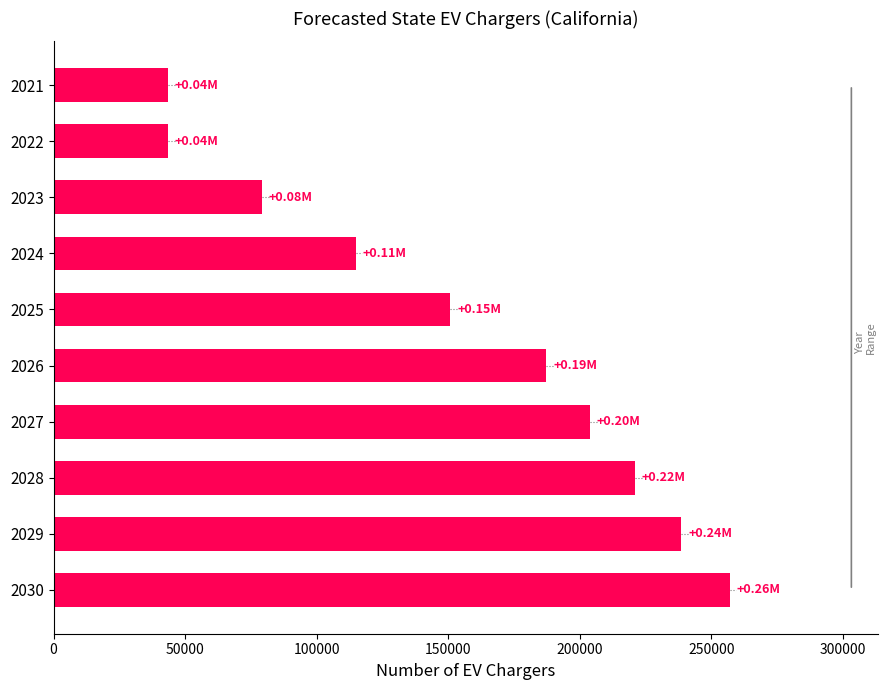

Count the number of data series in this chart.

1